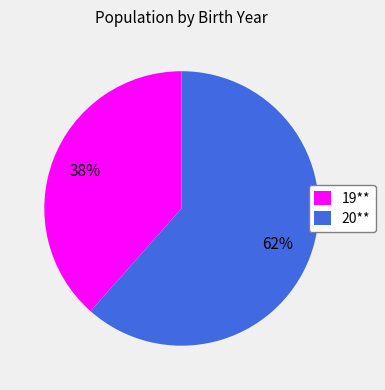

To the nearest percent, what is the combined percentage of 19** and 20**?

100%